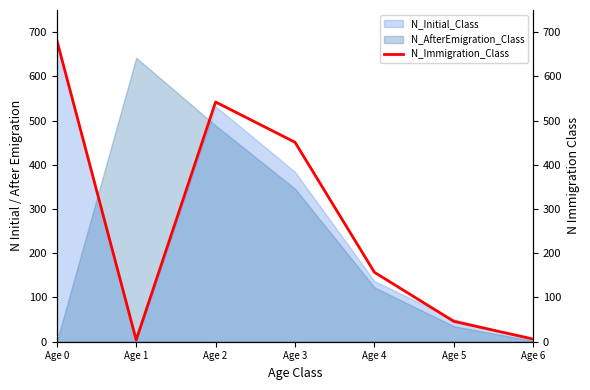

True or false: there are more than 1 points higher than both neighbors.

False